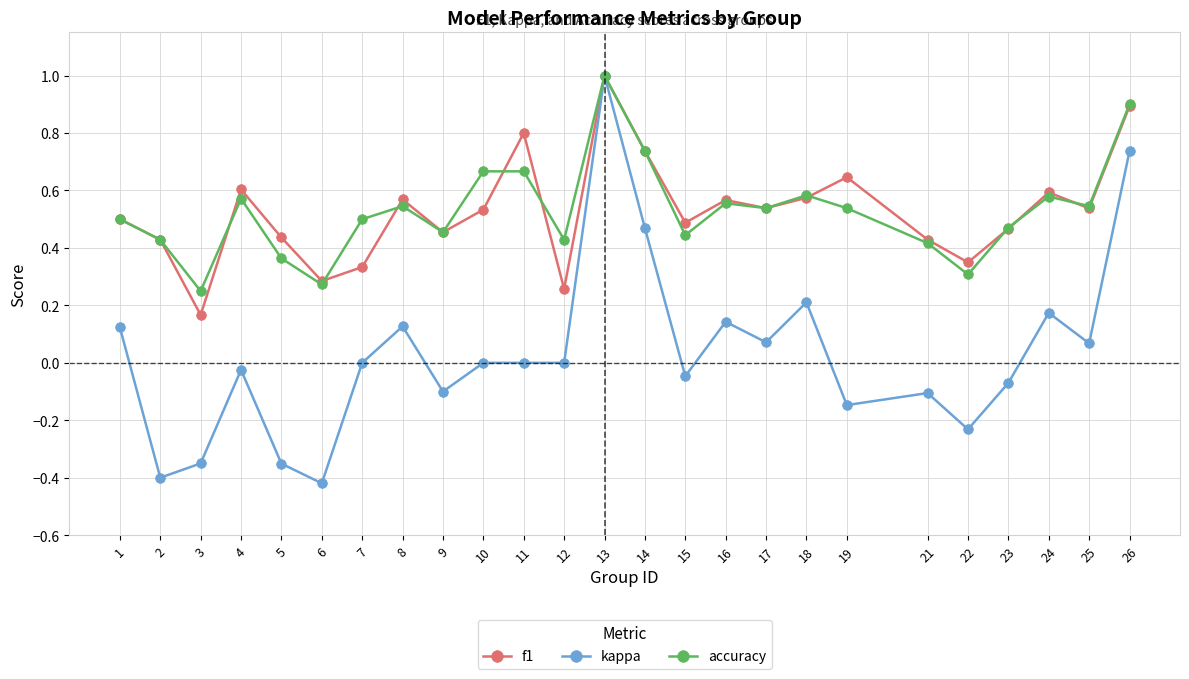

Where is the first local minimum for kappa?

2